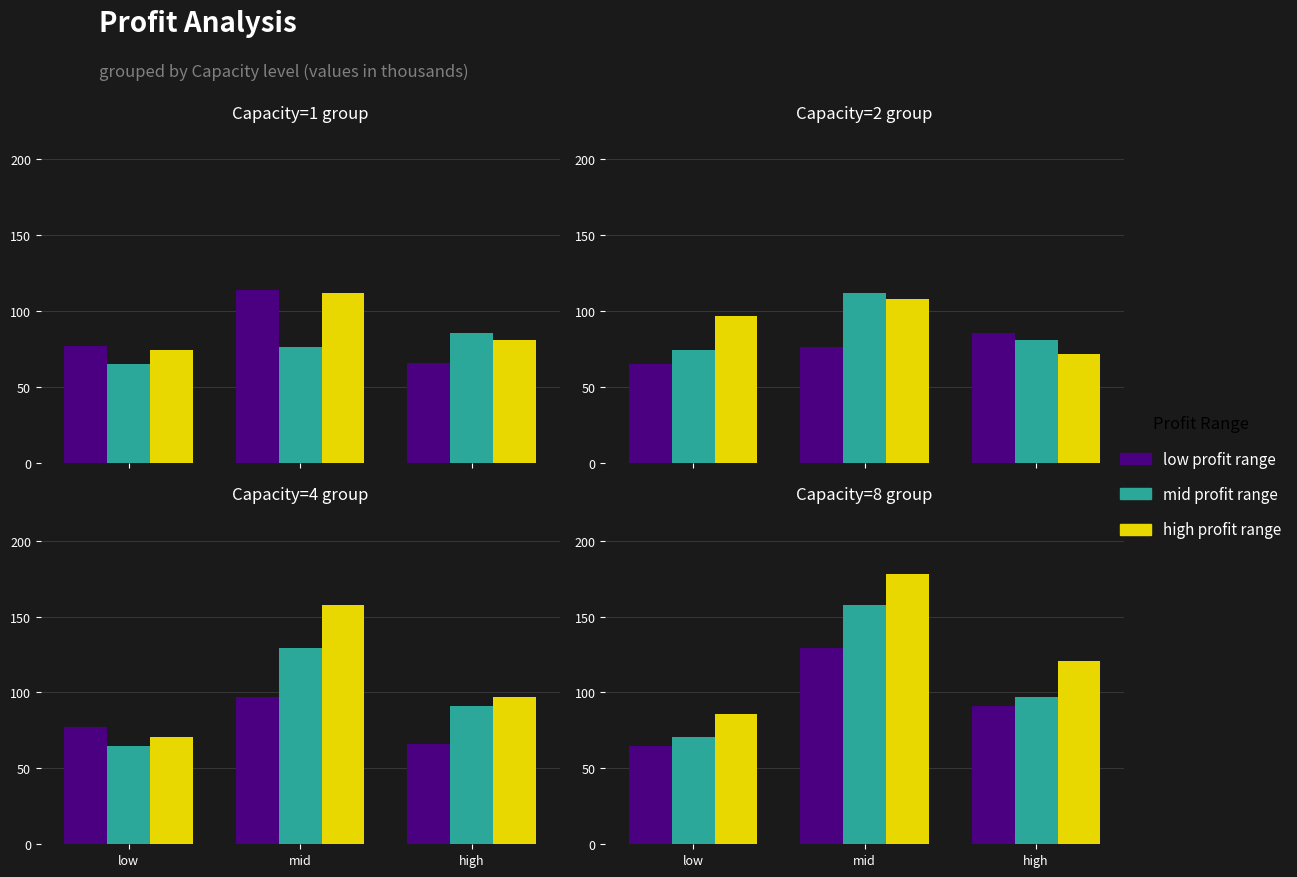

What is the greatest value displayed?

177.8